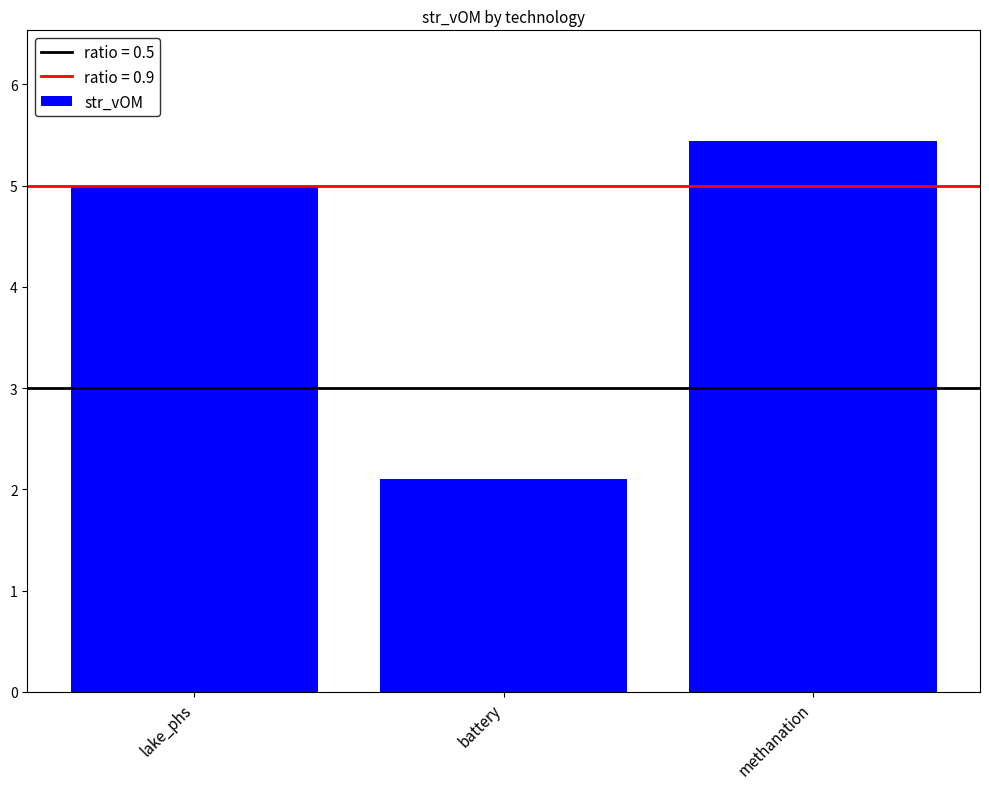

What is the sum of all values?

12.5